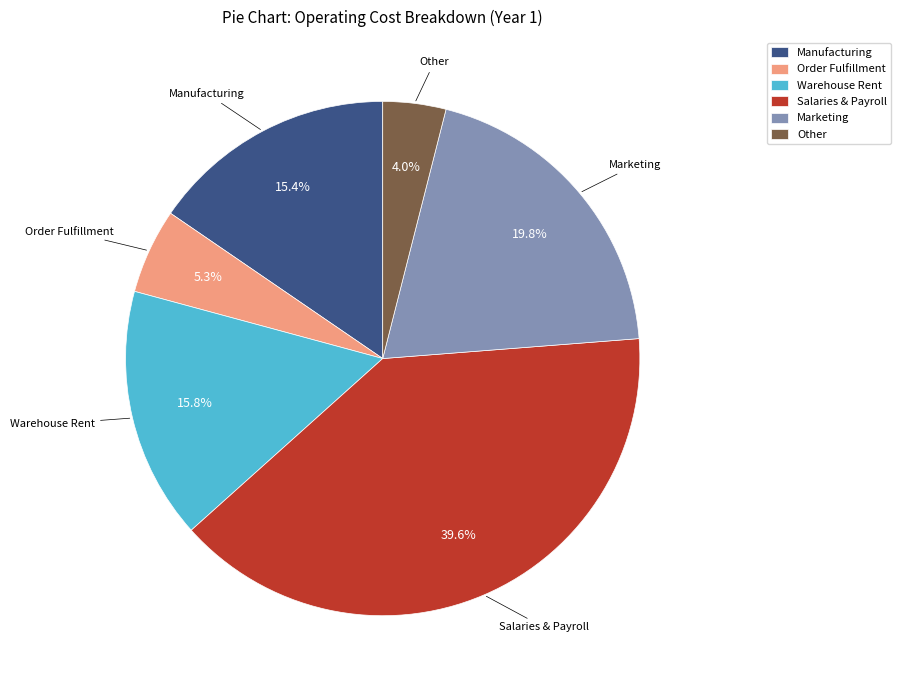

Which category has the smallest portion of the pie?

Other